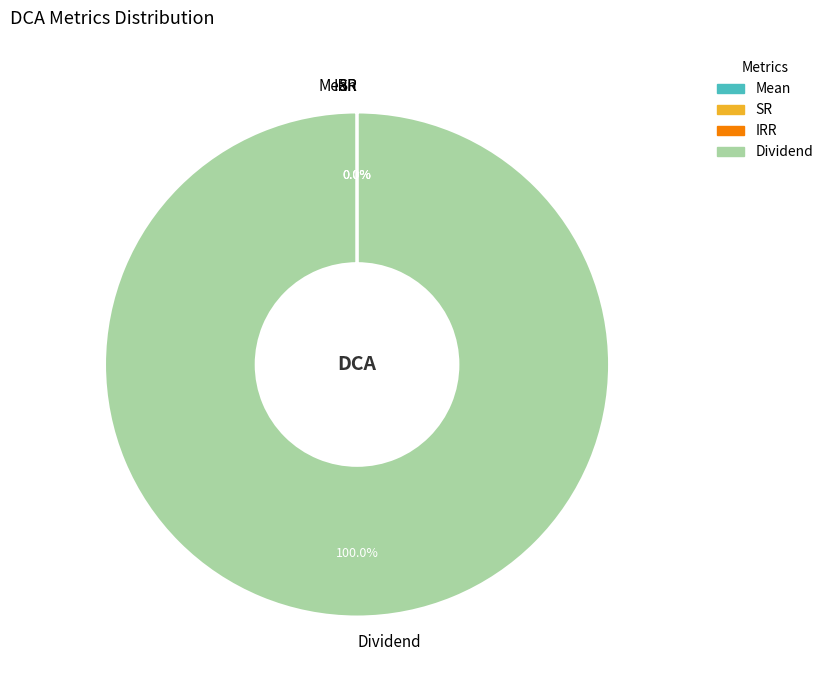

To the nearest percent, what is the average slice percentage?

25%